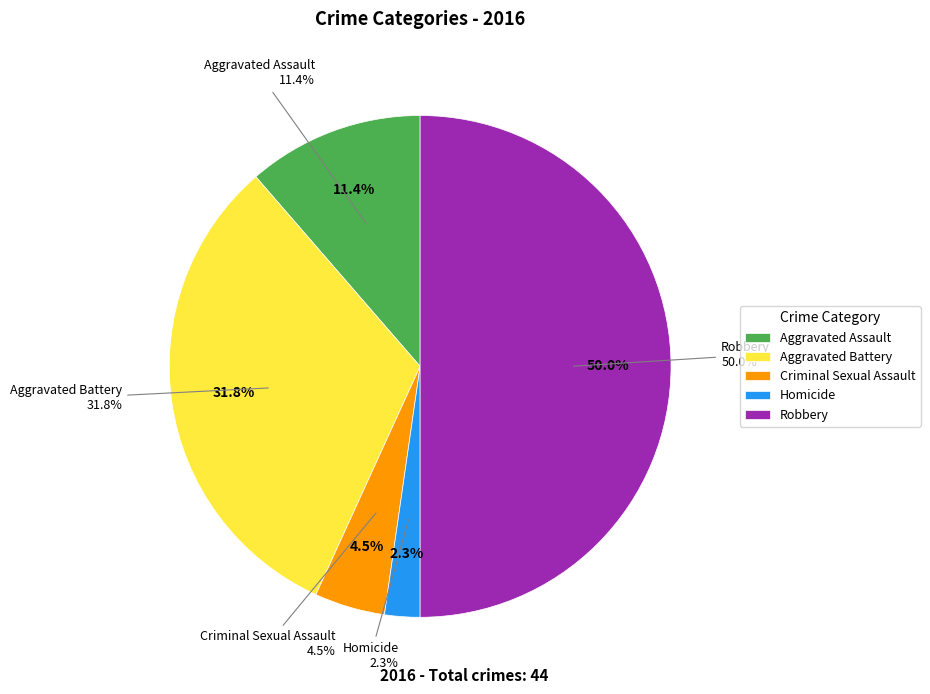

Count the number of slices in the pie.

5